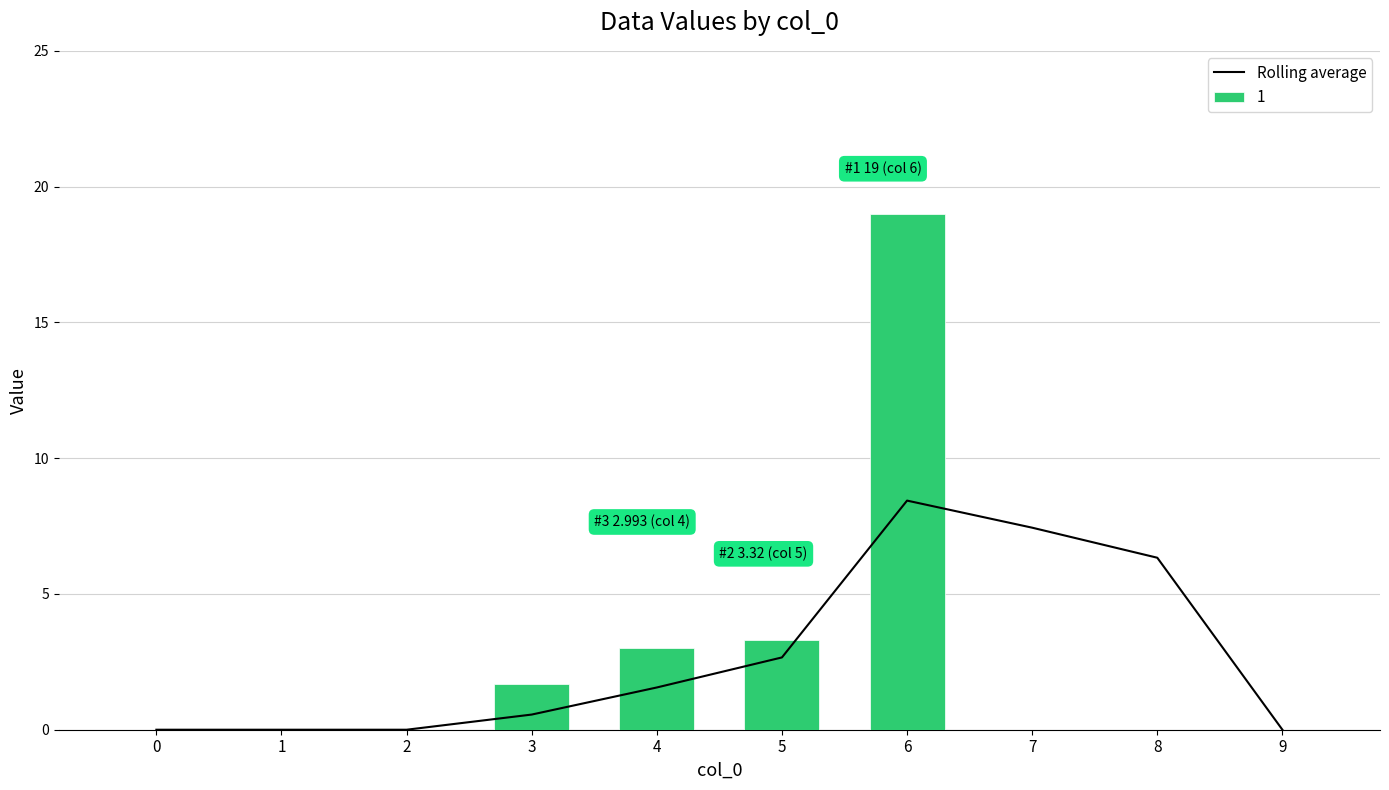

What is the difference between the maximum and minimum values?

8.4